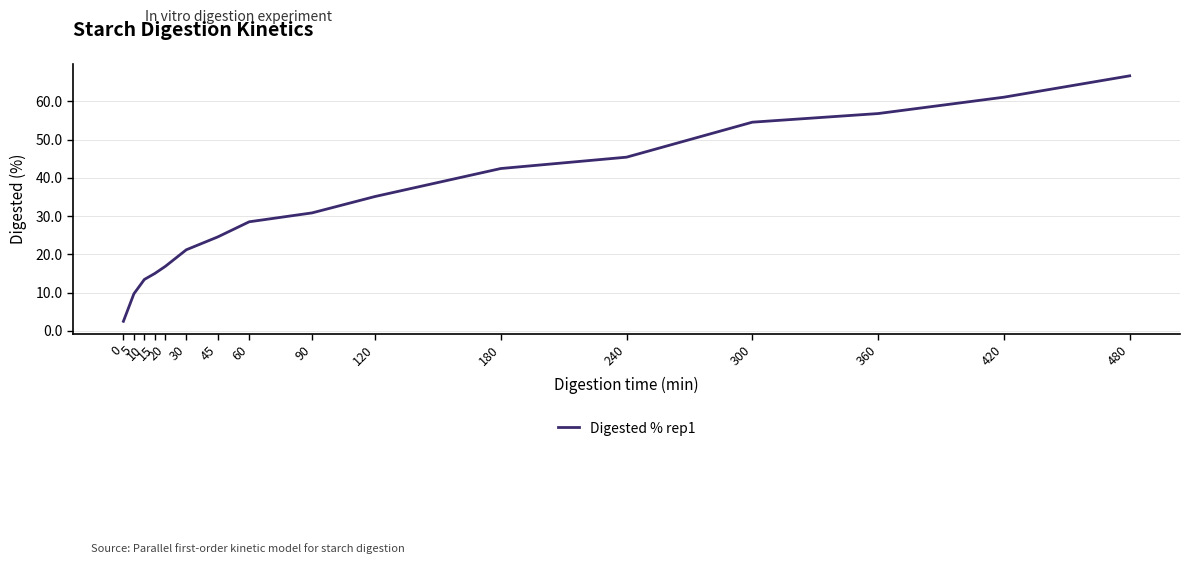

What is the greatest value displayed?

66.7